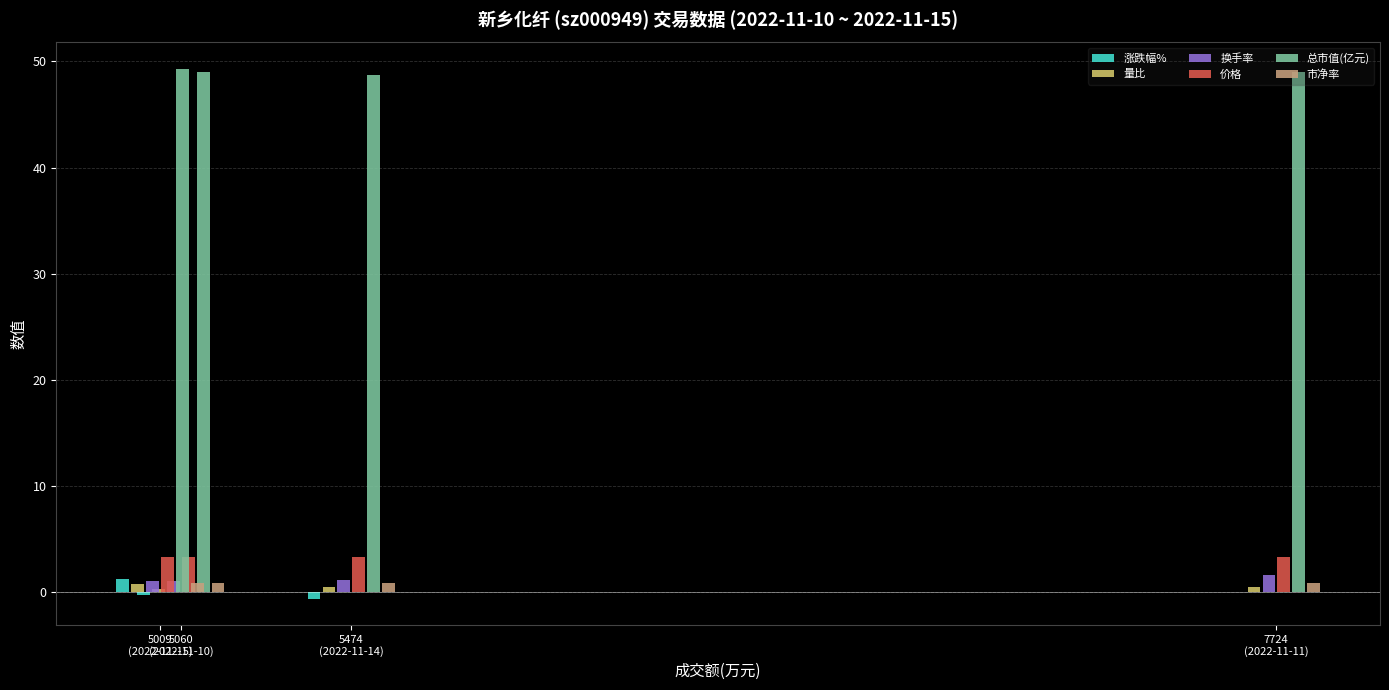

Rank the series at 5009
(2022-11-15) from highest to lowest value.

总市值(亿元), 价格, 涨跌幅%, 换手率, 市净率, 量比